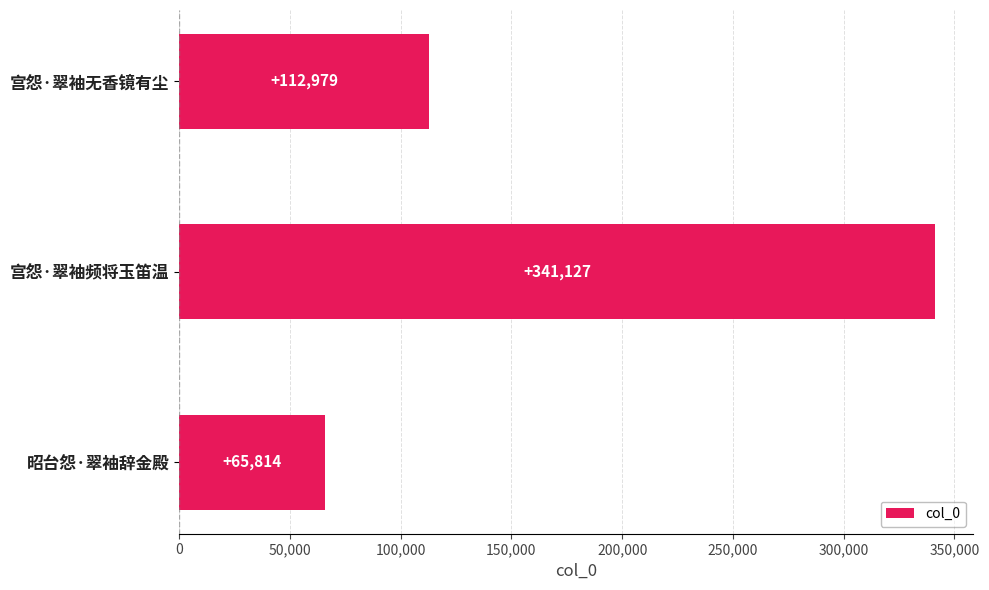

What is the smallest value displayed?

65814